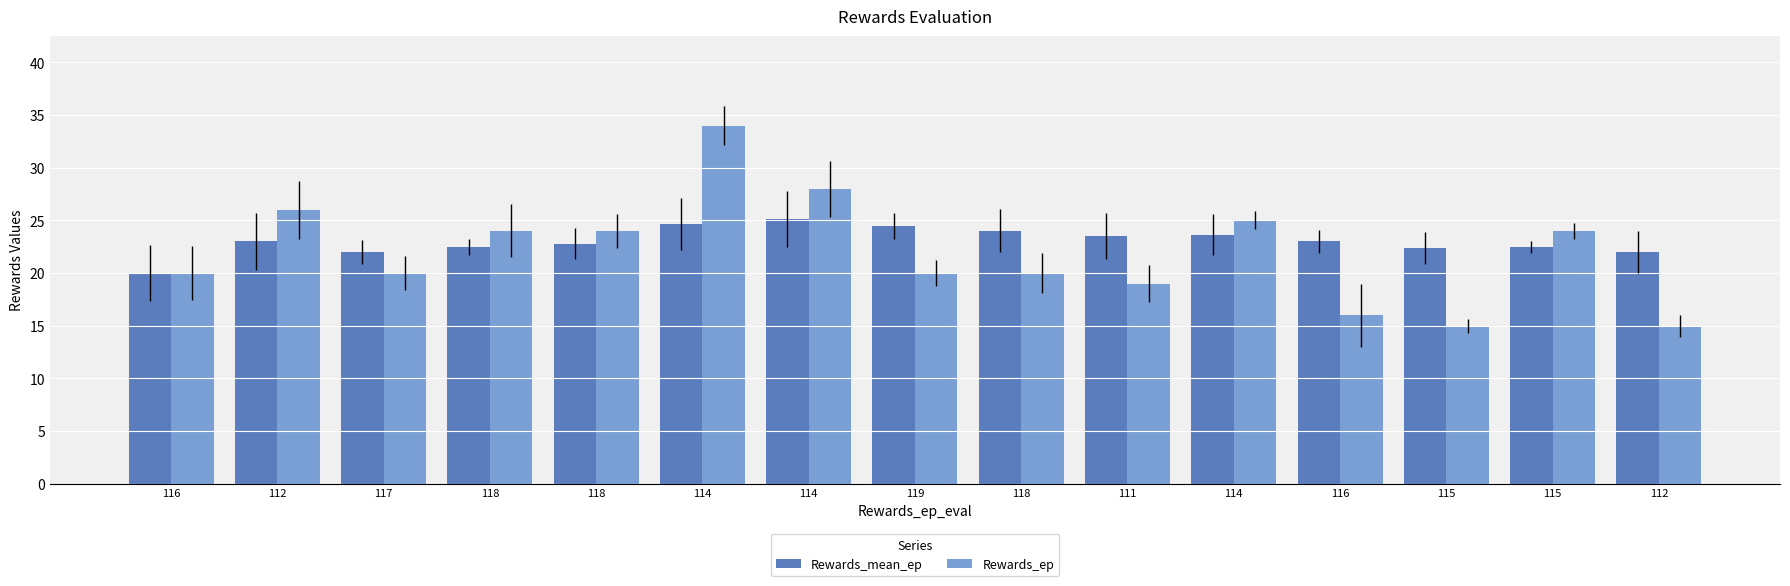

What is the minimum value for Rewards_ep?

15.0